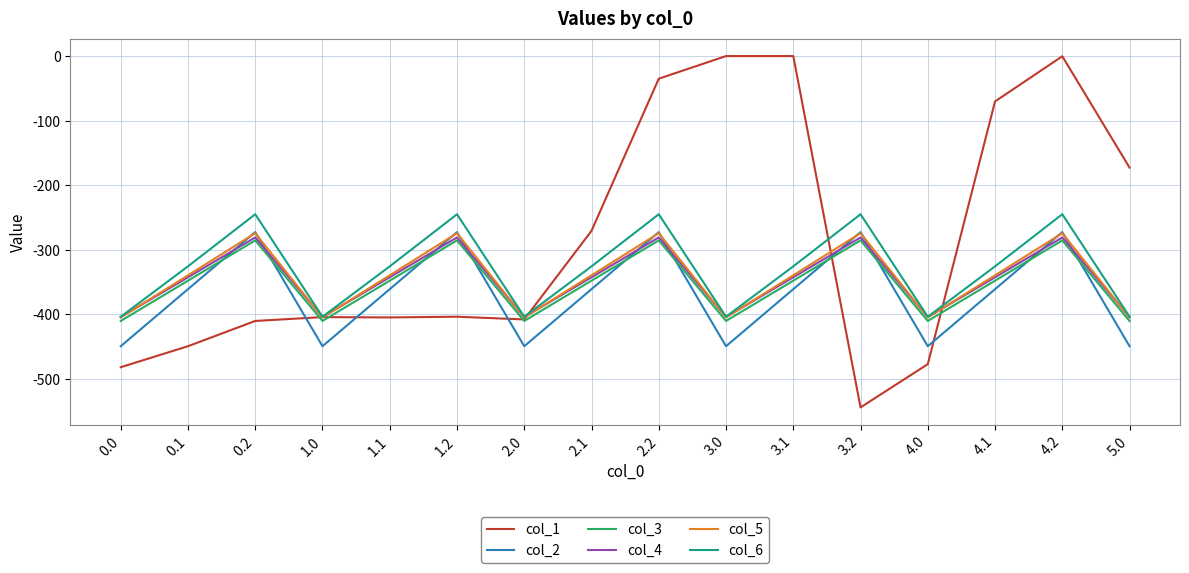

What are all the series names shown in the legend?

col_1, col_2, col_3, col_4, col_5, col_6